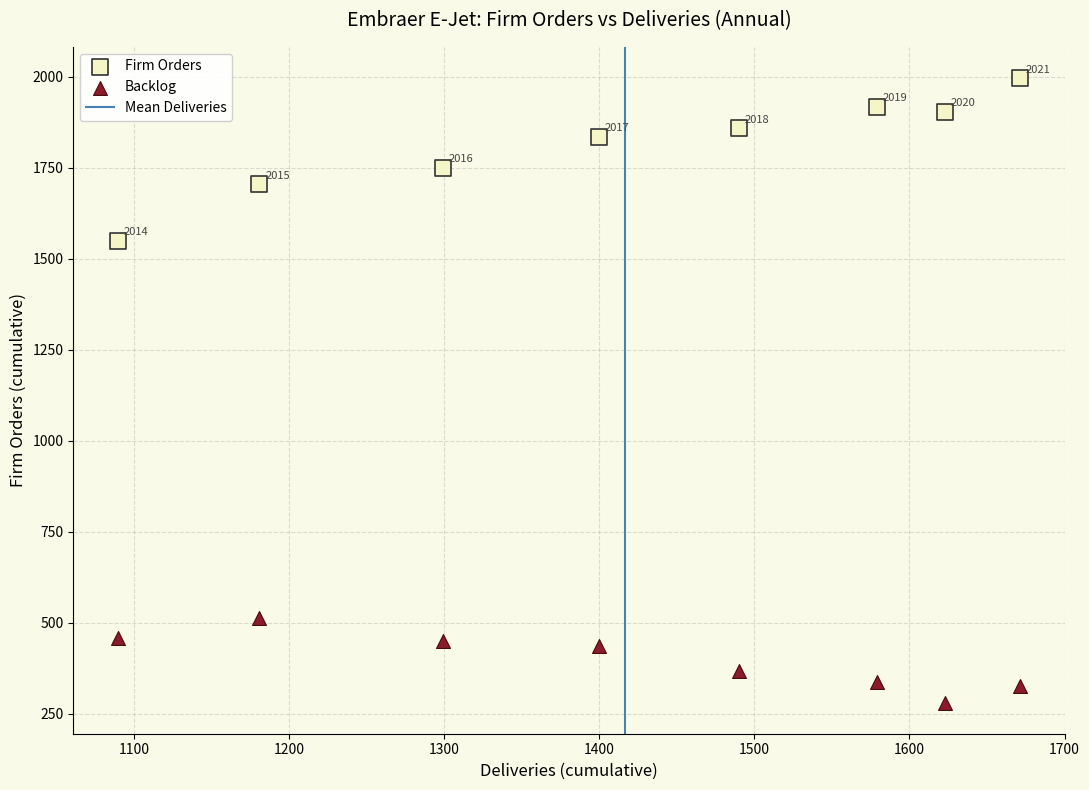

Across all data points, what is the range of X values (max minus min)?

581